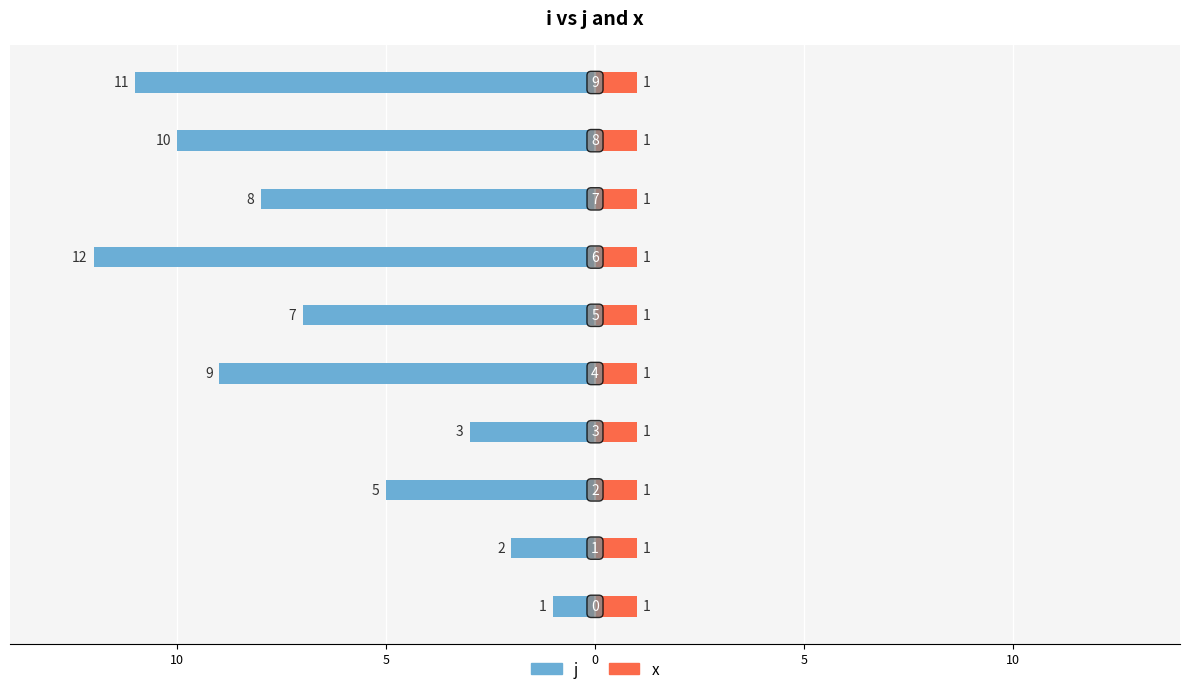

What is the label of the 3rd bar from the left?

5